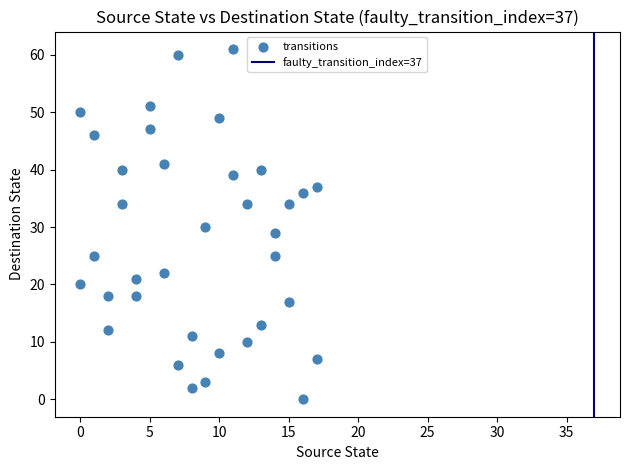

What is the range of X values (max minus min)?

17